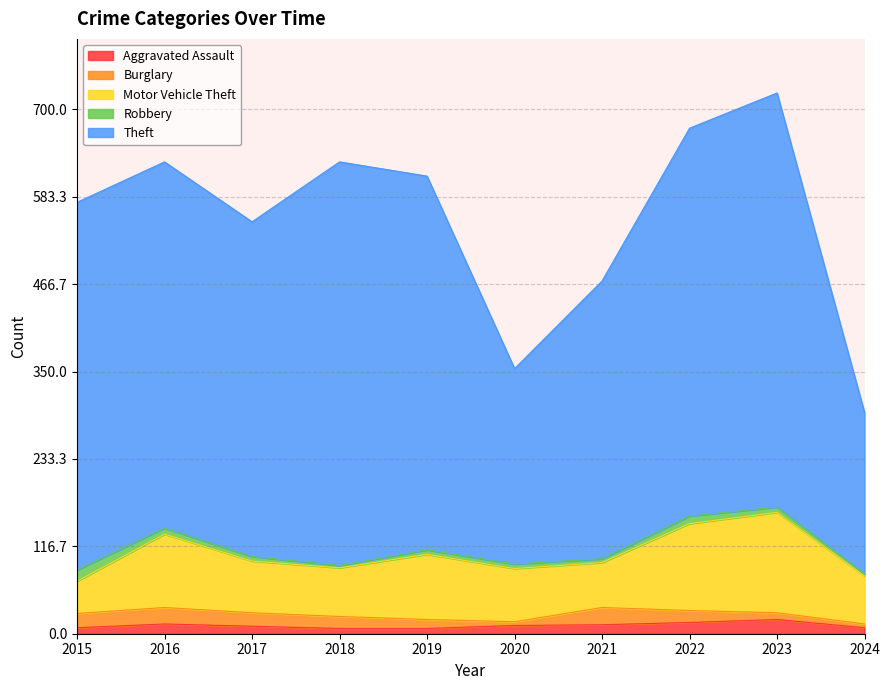

At which category is the sum across all series the highest?

2023